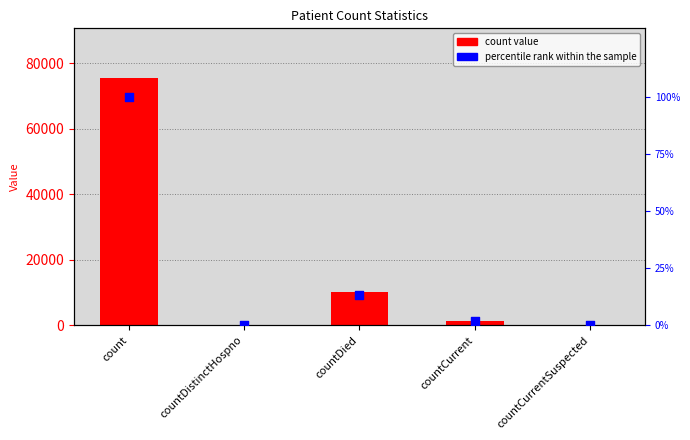

Which series contains the lowest Y value?

count value